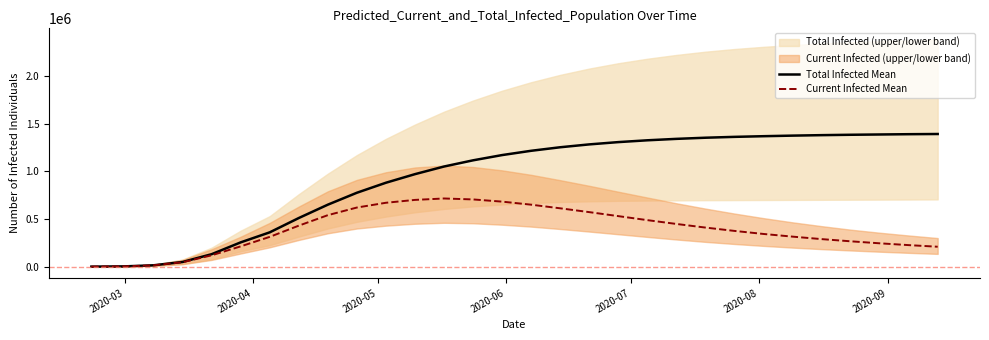

What is the maximum value for Total Infected Mean?

1391000